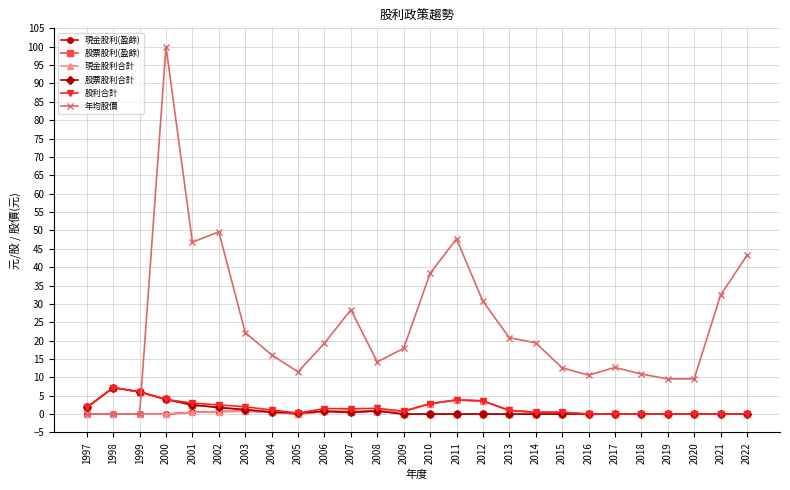

Where is 股票股利合計 nearest to the value 3?

2001